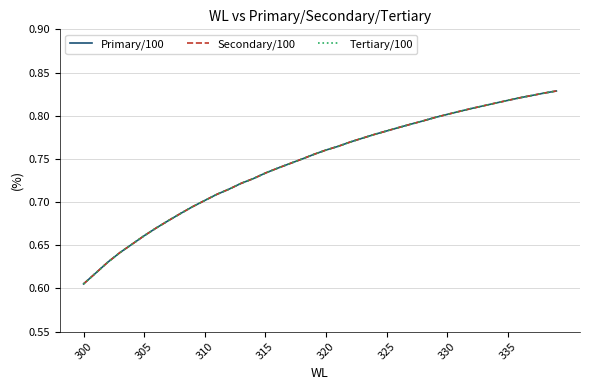

Is this an area chart (filled region under the line)?

No